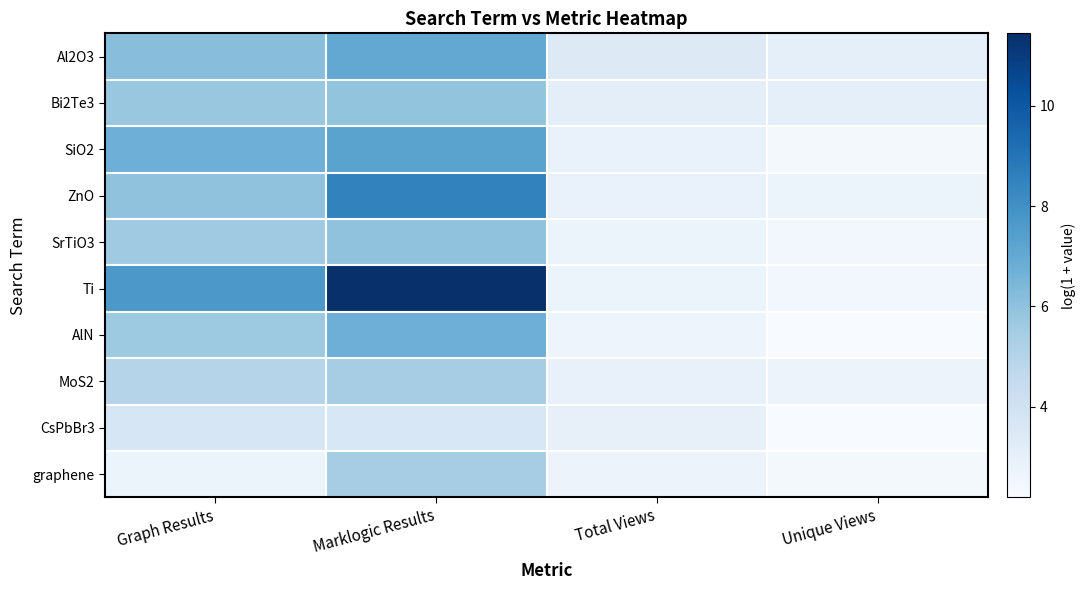

How many distinct data groups are displayed?

10